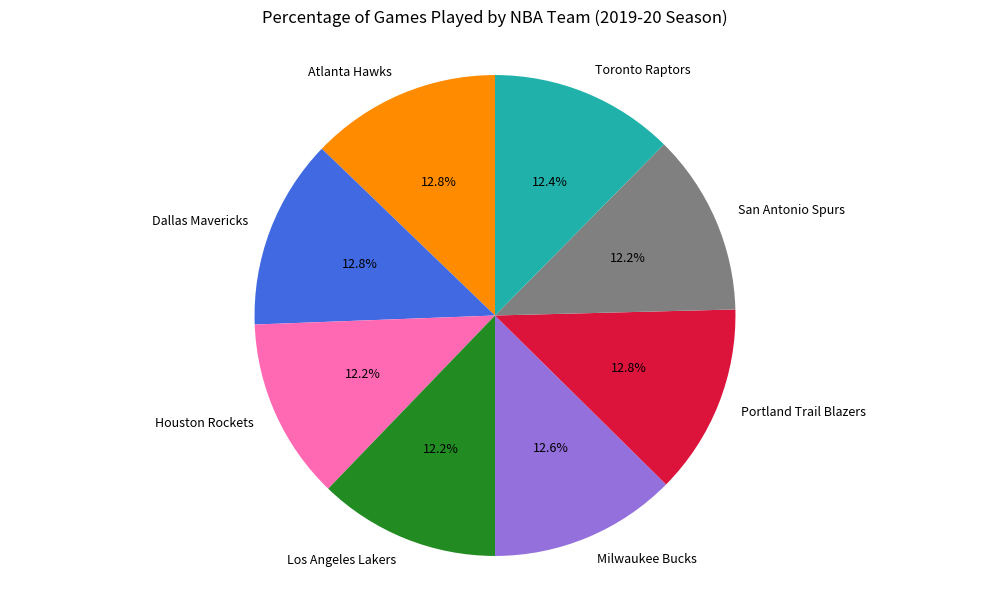

Does any single category account for the majority?

No